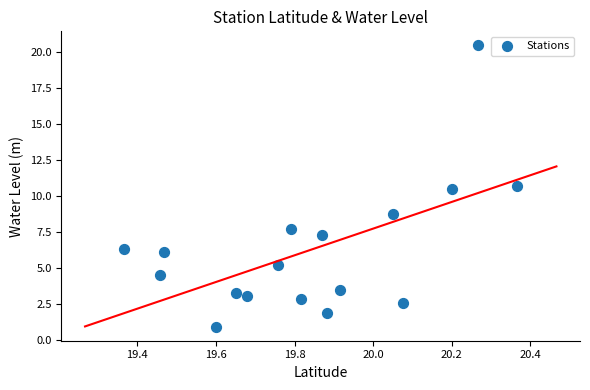

What is the range of X values (max minus min)?

1.0